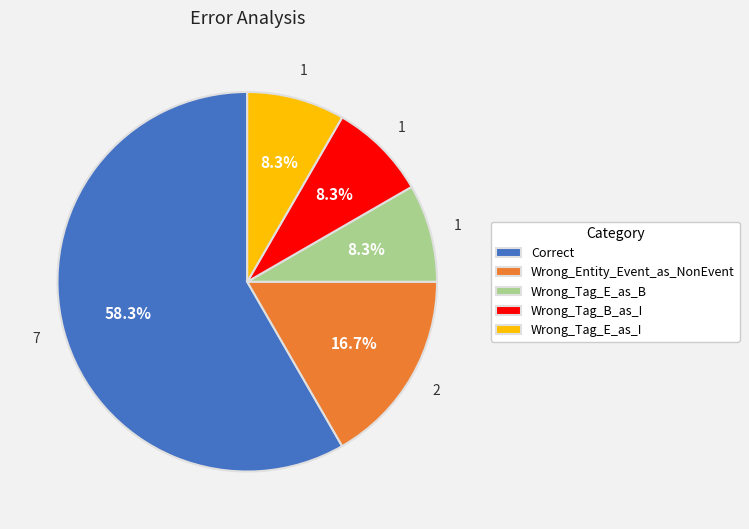

What percentage is NOT represented by Wrong_Tag_E_as_I?

91.7%